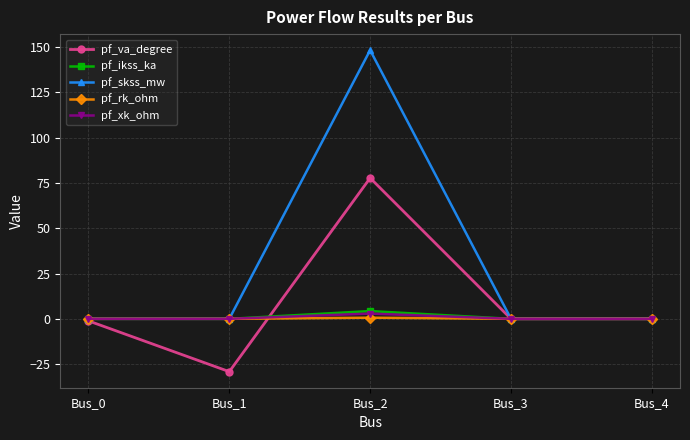

True or false: pf_rk_ohm has more than 2 points higher than both neighbors.

False